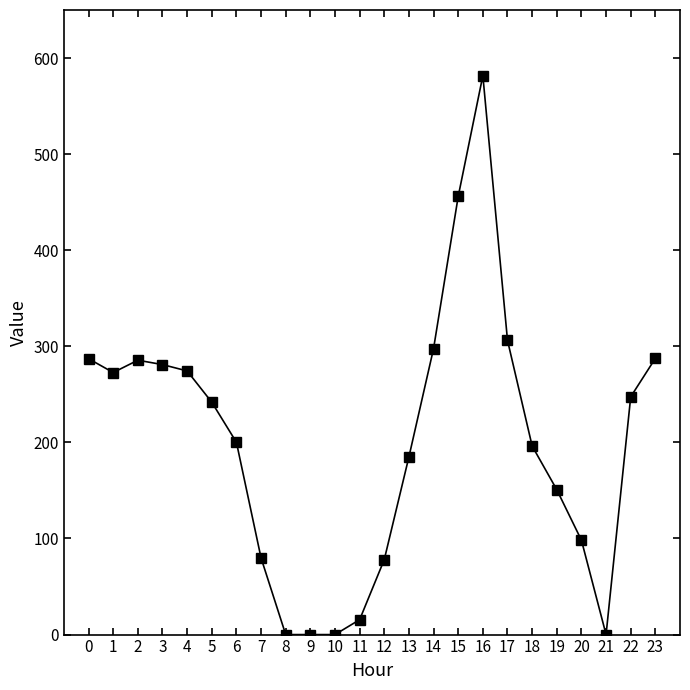

What is the change in value from 0 to 3?

-6.1